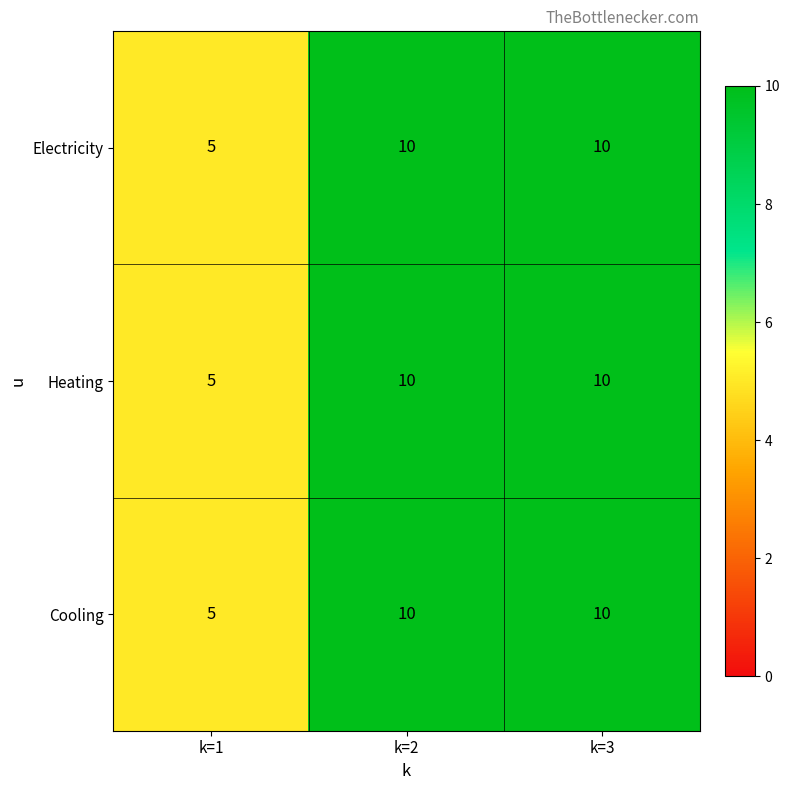

What is the minimum value shown in the chart?

5